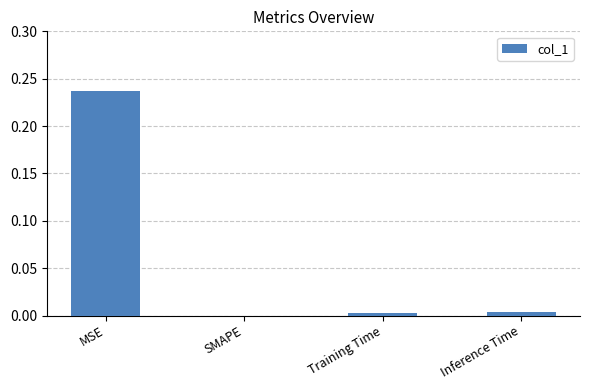

Which category has the highest value across all series?

MSE